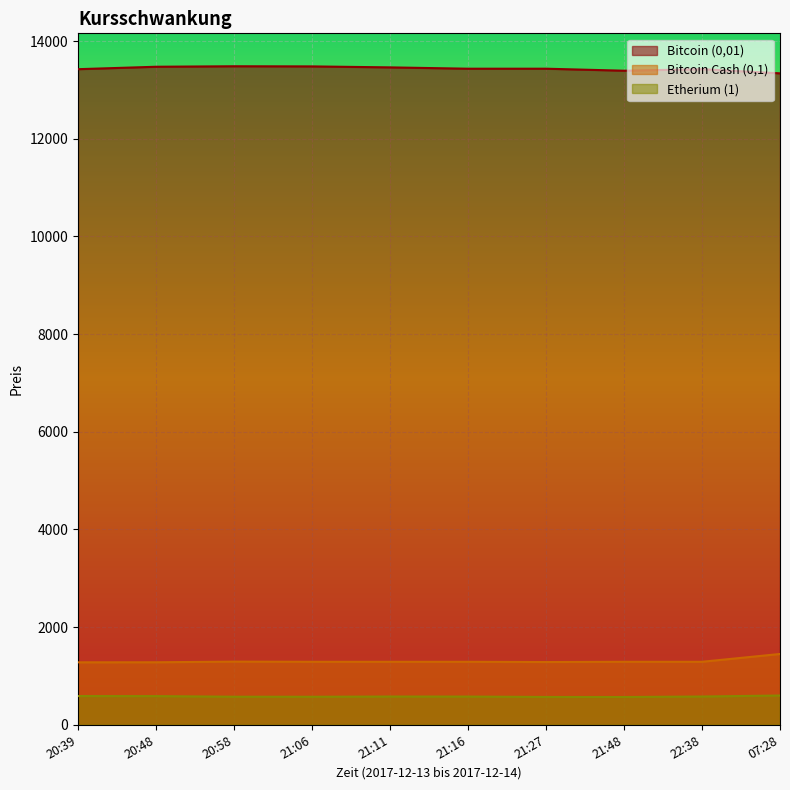

How many interior local valleys does the Bitcoin Cash (0,1) series have?

1